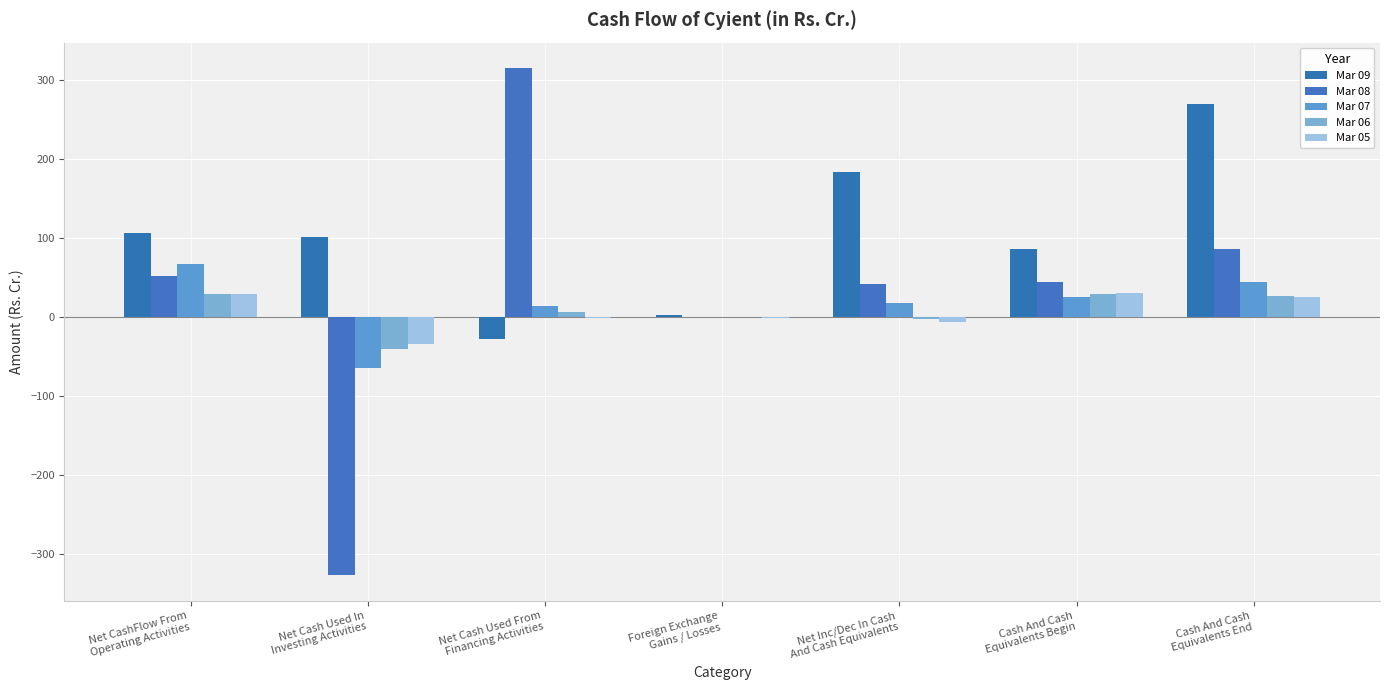

How many data points does each series have?

7